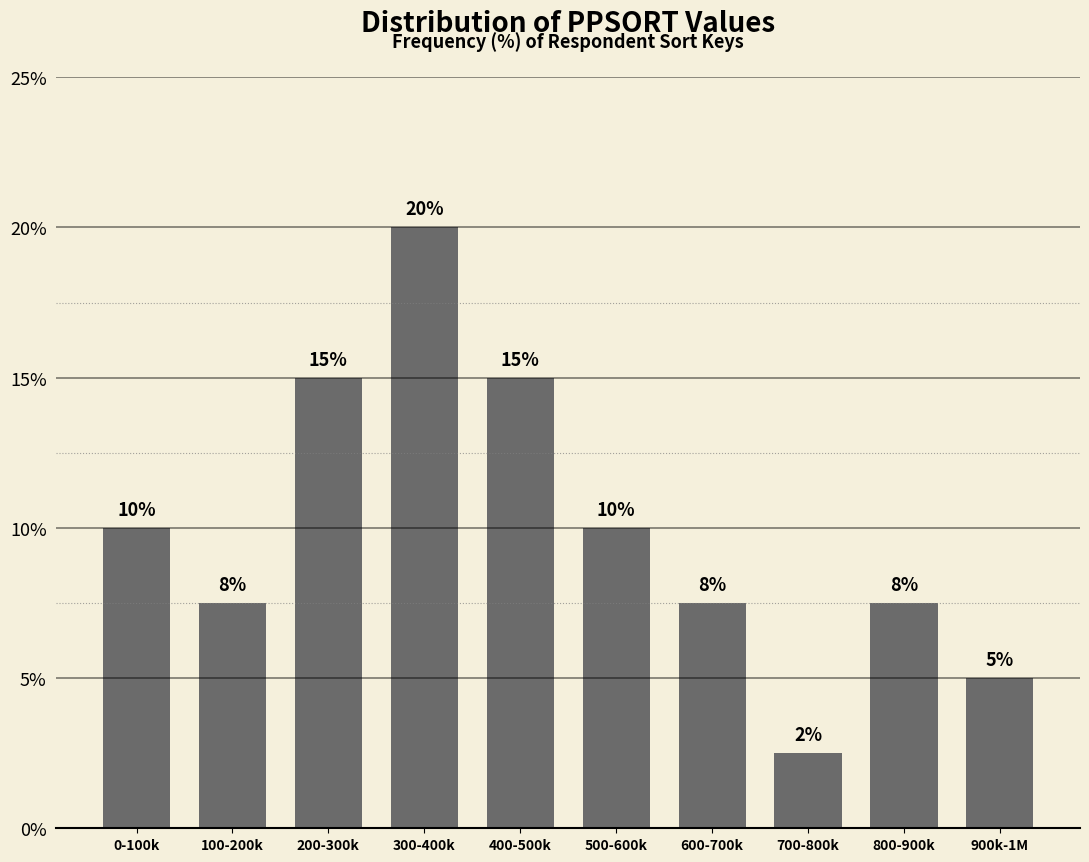

What position from the left is 400-500k?

5